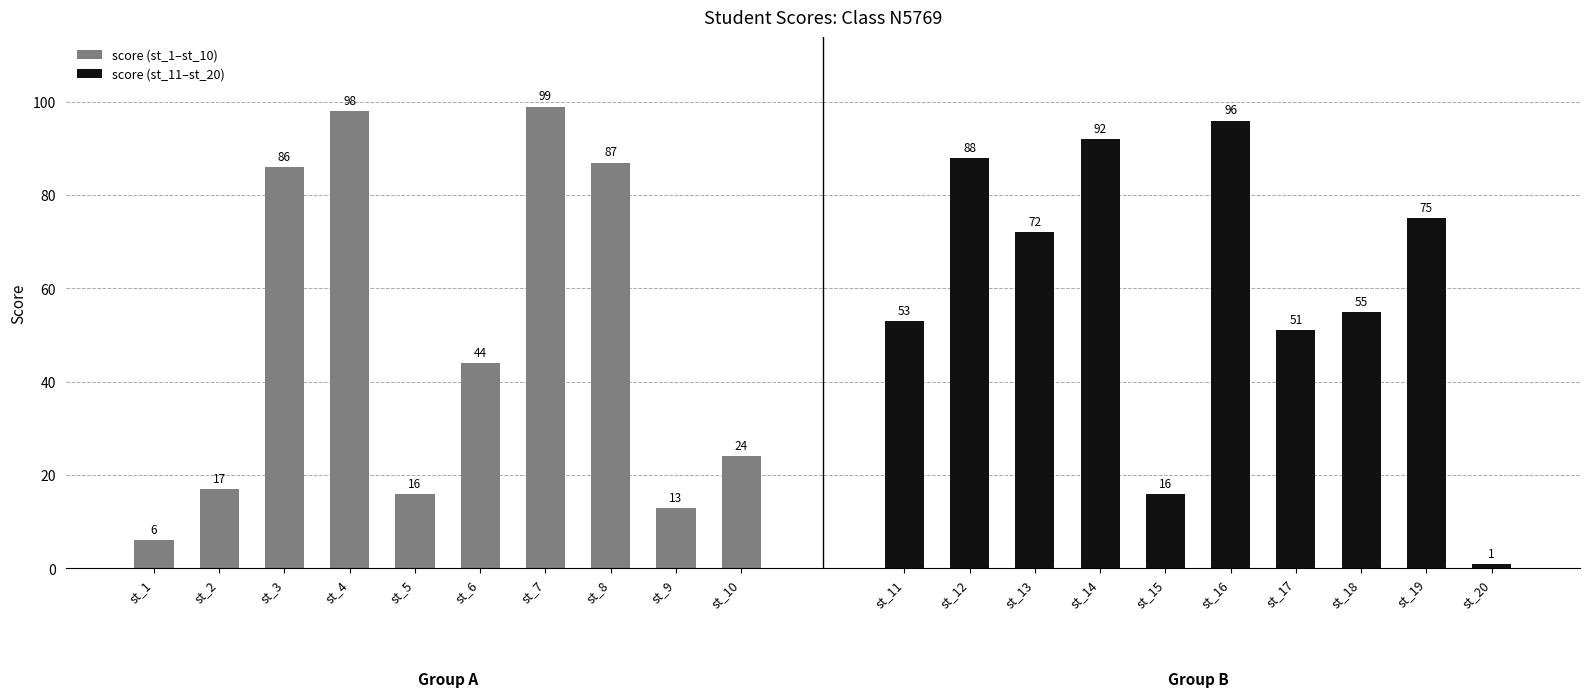

Is it true that score (st_1–st_10) equals 56 at st_8?

False